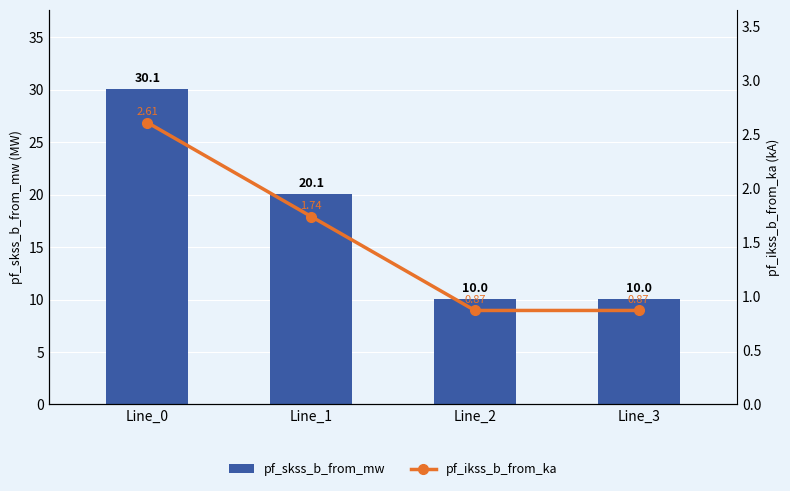

Reading left to right, extract all data points from this chart.

pf_skss_b_from_mw: 30.1	20.1	10.0	10.0
pf_ikss_b_from_ka: 2.6	1.7	0.9	0.9